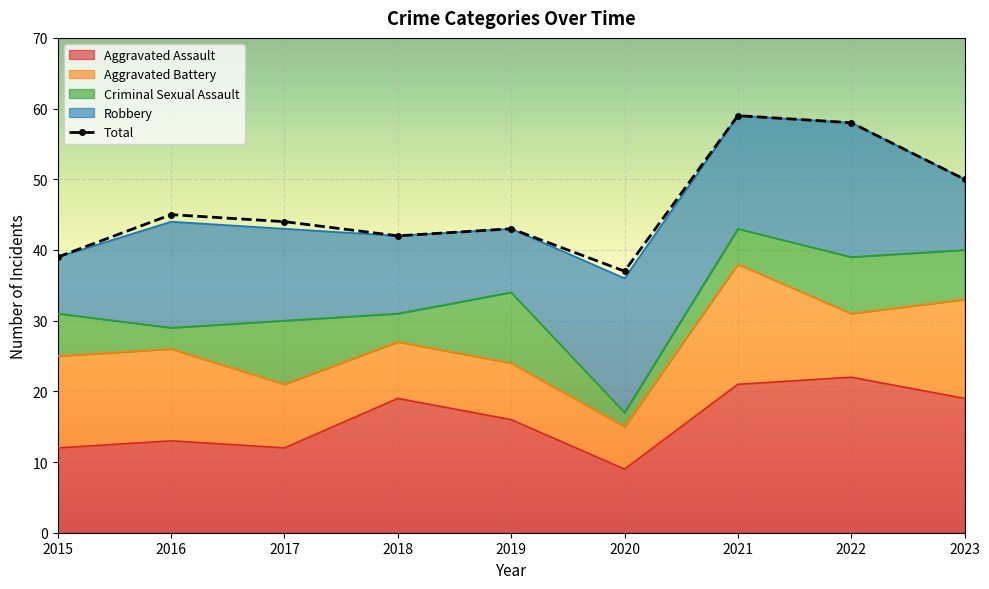

What is the value of the Criminal Sexual Assault point at the 4th from the left?

4